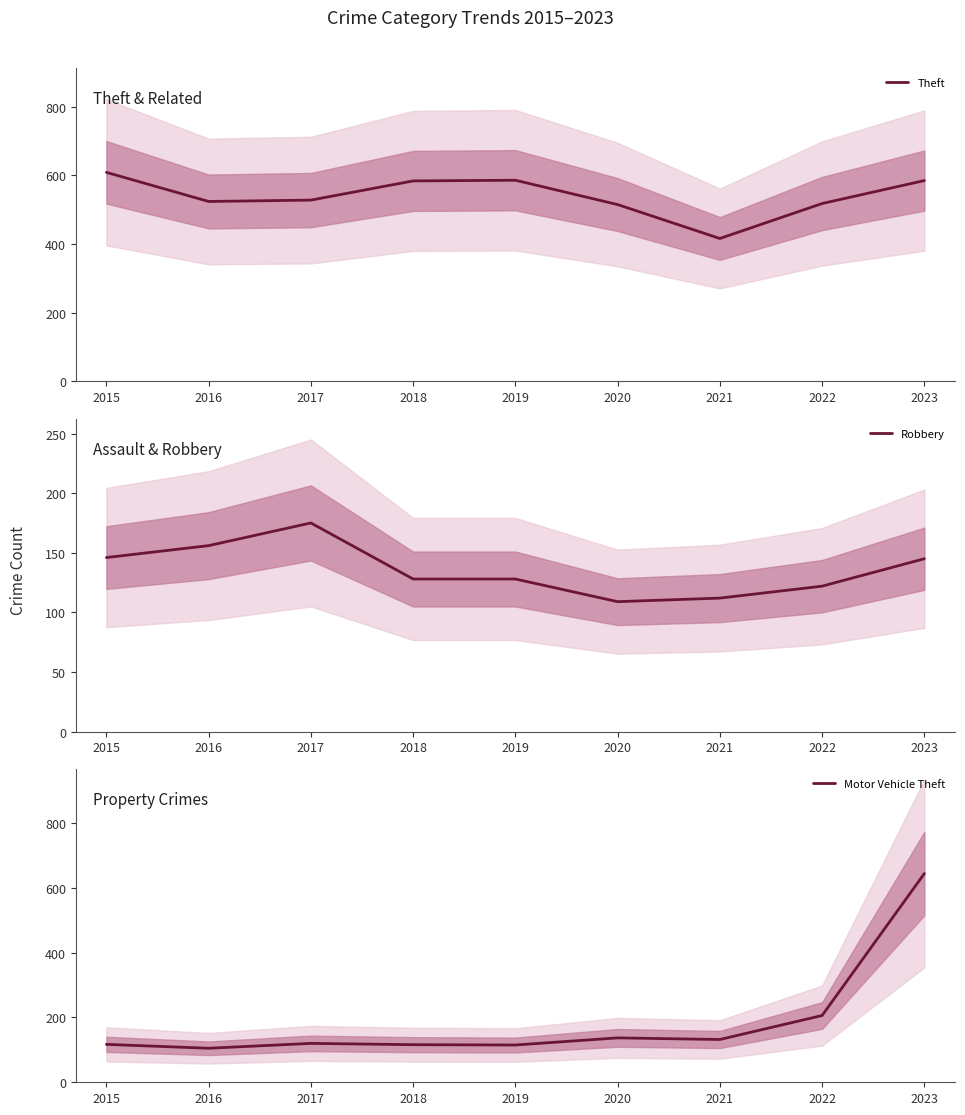

How many data points does each series have?

9